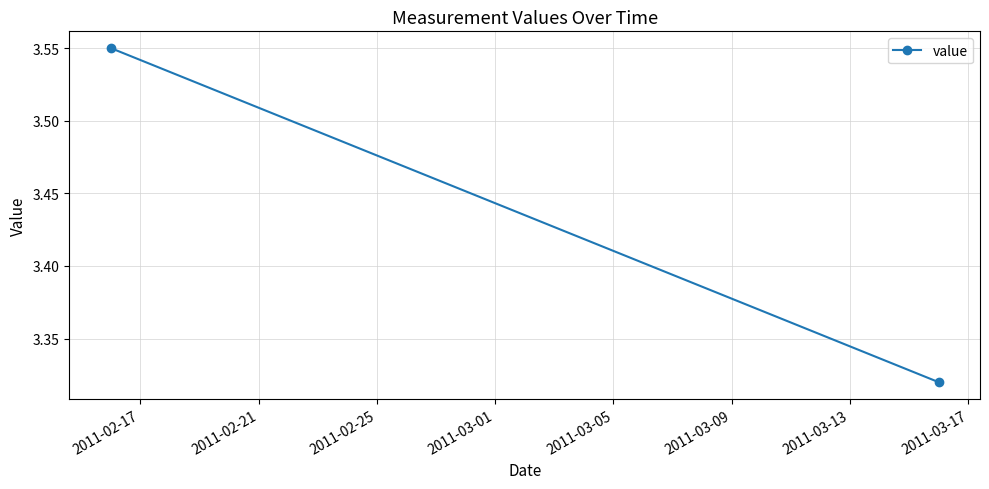

True or false: the data shows 1.6 at 2011-02-17.

False